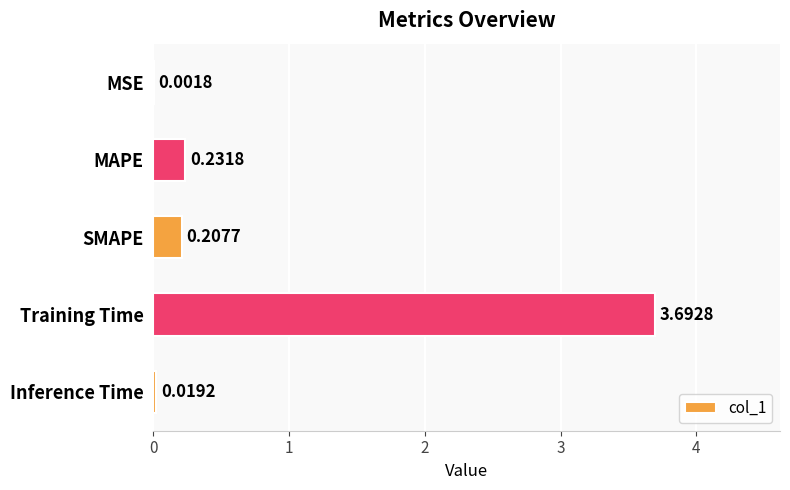

At which category does the chart reach its peak across all series?

Training Time